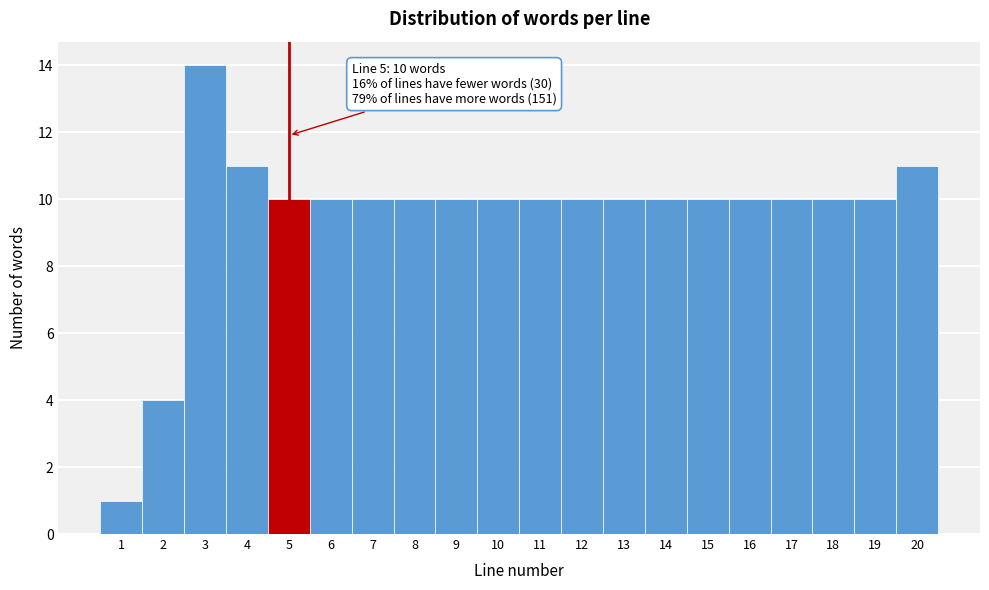

Over which range of the x-axis is the bar tallest?

2.5 to 3.5